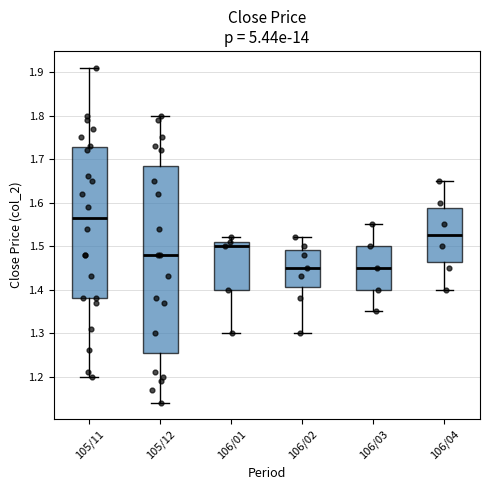

Reading left to right, transcribe this box plot: for each box, give where its median line is, the range the box spans, and where its two whiskers end, as read against the y-axis. The values are not printed on the chart, so give them approximately, as read against the axis.

105/11: median 1.57, box 1.38 to 1.73, whiskers 1.20 to 1.91
105/12: median 1.48, box 1.26 to 1.69, whiskers 1.14 to 1.80
106/01: median 1.50, box 1.40 to 1.51, whiskers 1.30 to 1.52
106/02: median 1.45, box 1.41 to 1.49, whiskers 1.30 to 1.52
106/03: median 1.45, box 1.40 to 1.50, whiskers 1.35 to 1.55
106/04: median 1.53, box 1.46 to 1.59, whiskers 1.40 to 1.65